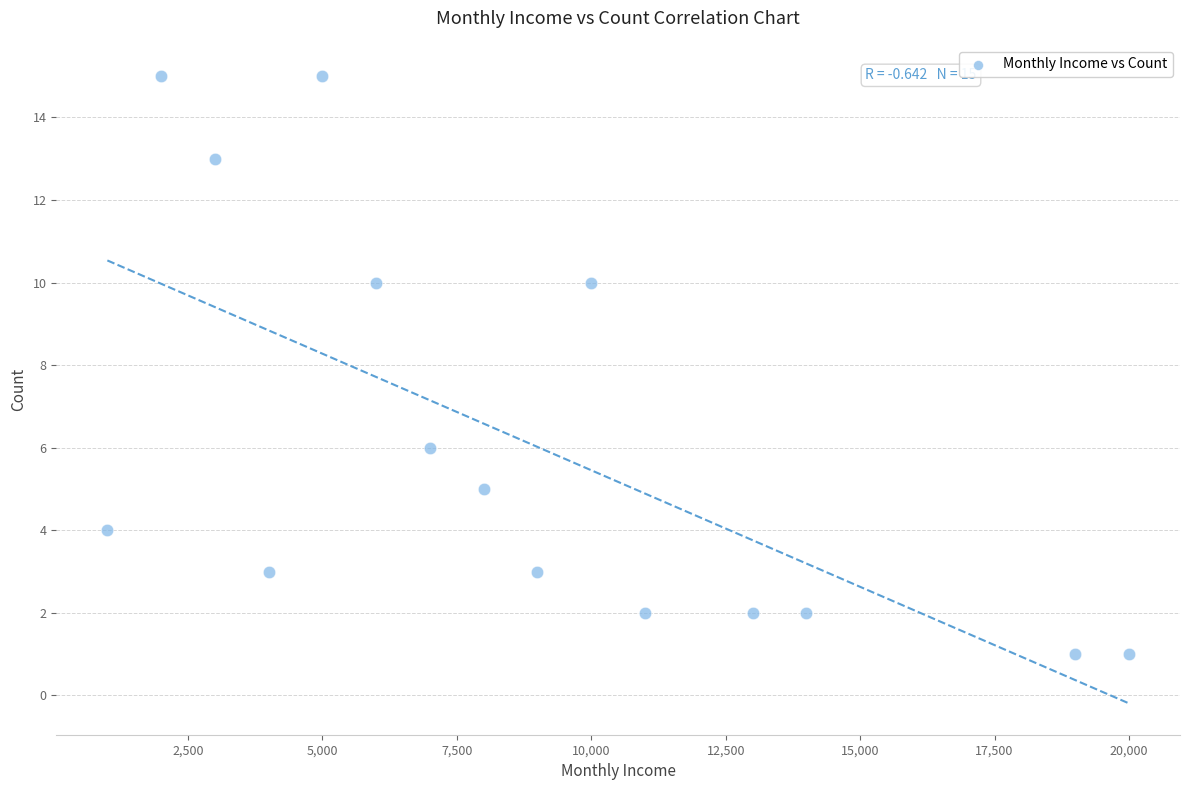

What is the range of X values (max minus min)?

19000